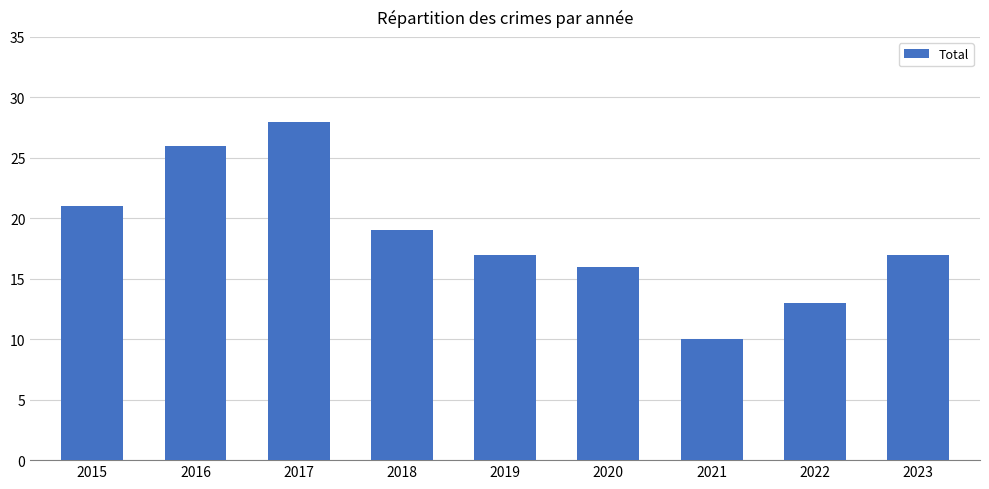

Are the bars grouped side by side (vs. stacked)?

No